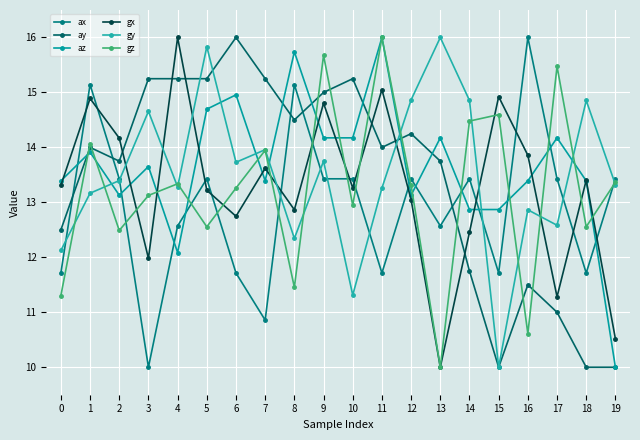

Does the chart have visible grid lines?

Yes